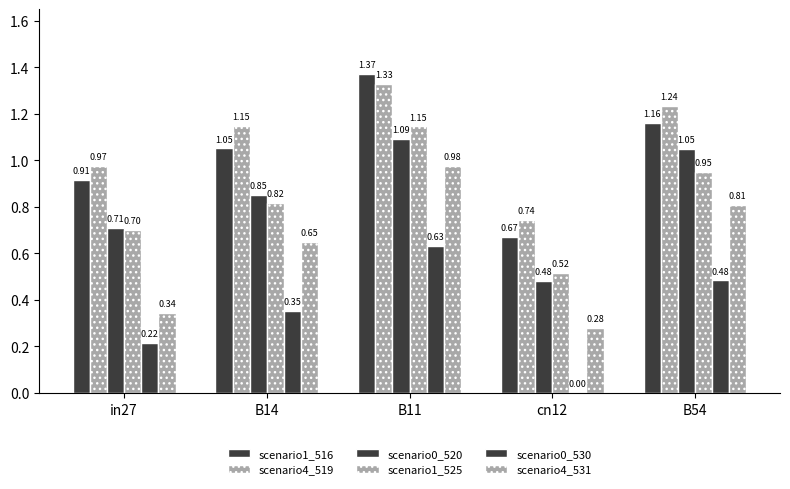

True or false: scenario0_520 has a value of 1.0 at in27.

False